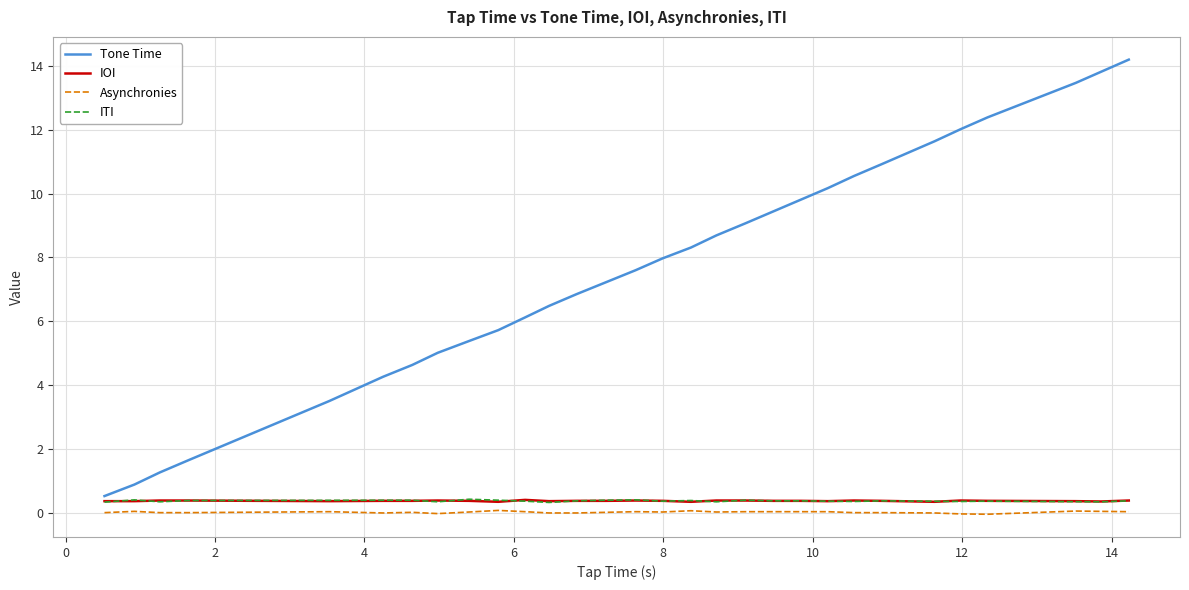

What is the maximum value for Tone Time?

14.2